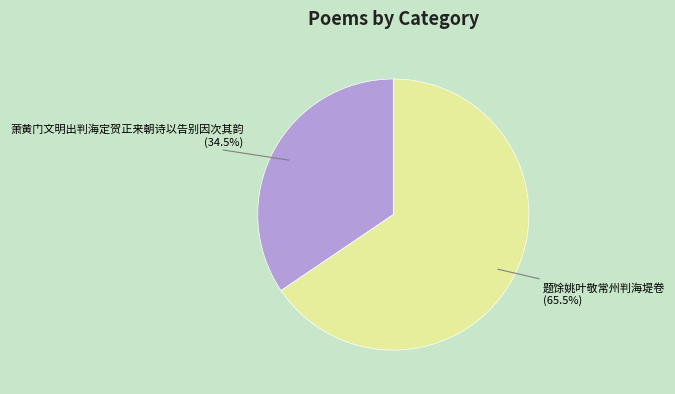

Does 题馀姚叶敬常州判海堤卷 represent more than half of the total?

Yes